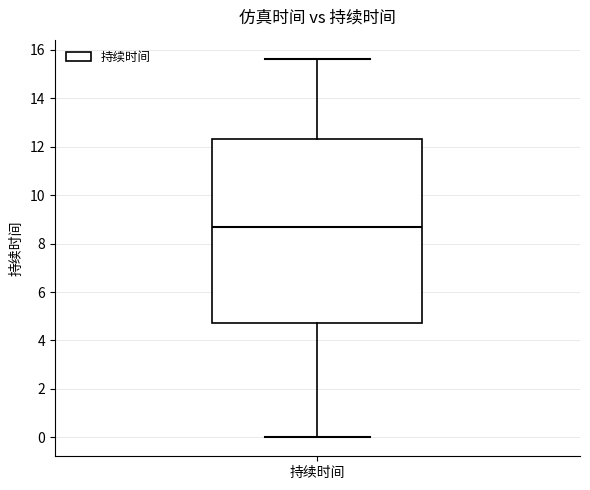

Transcribe this box plot: give where the median line is, the range the box spans, and where the two whiskers end, as read against the y-axis. The values are not printed on the chart, so give them approximately, as read against the axis.

median 8.6, box 4.8 to 12.4, whiskers 0.0 to 15.6